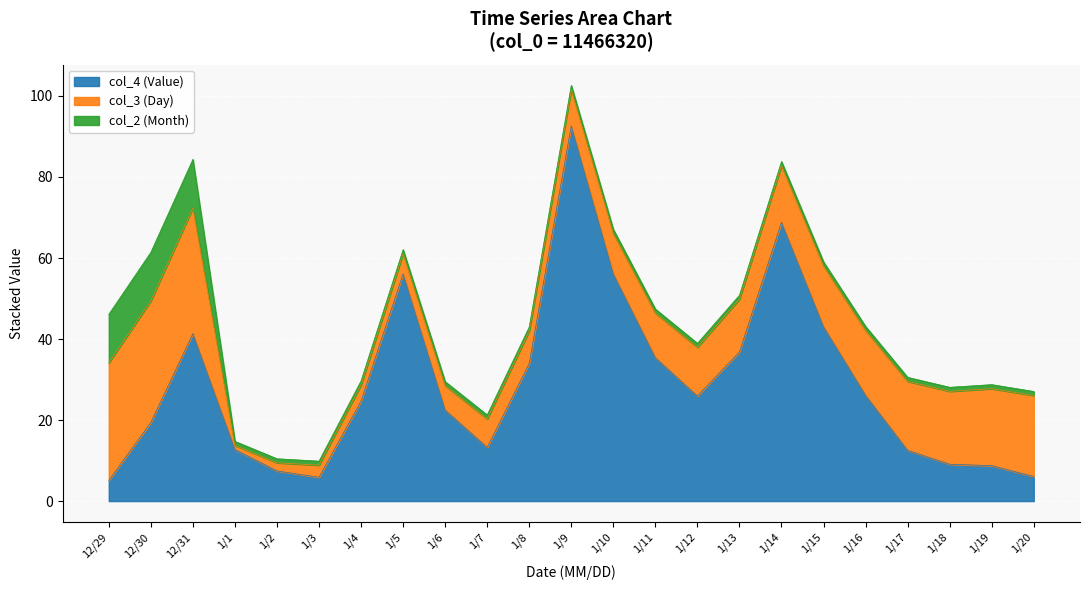

At which category does col_3 (Day) reach its first local valley?

1/1